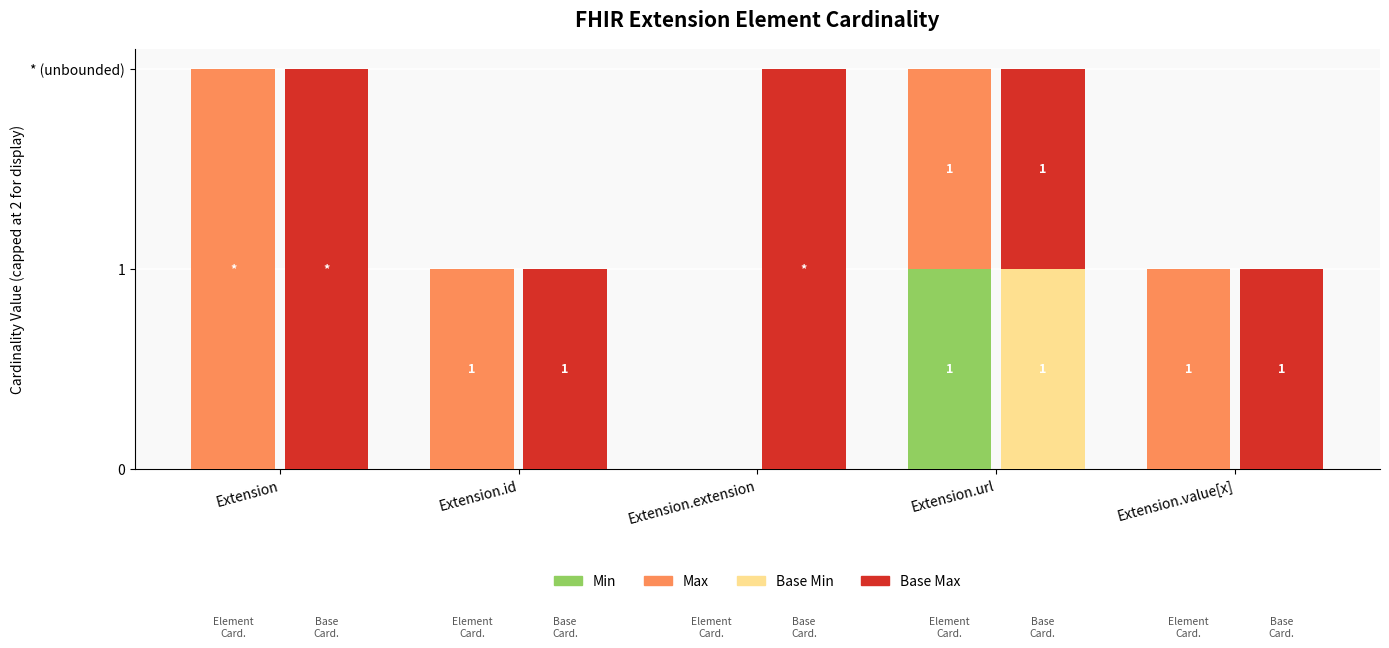

Count the number of categories in the chart.

5